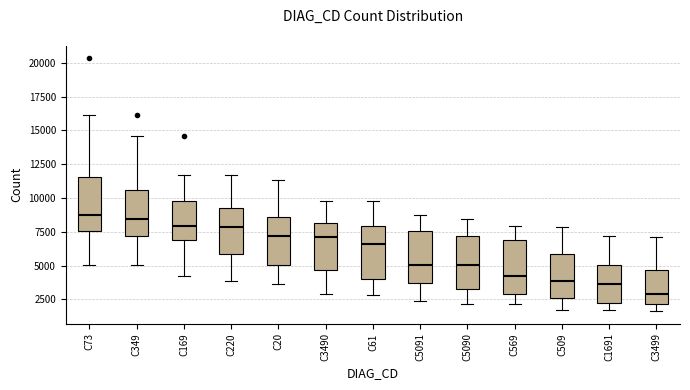

Where does the median line of the box for C73 sit on the y-axis? The values are not printed on the chart, so give them approximately, as read against the axis.

9000